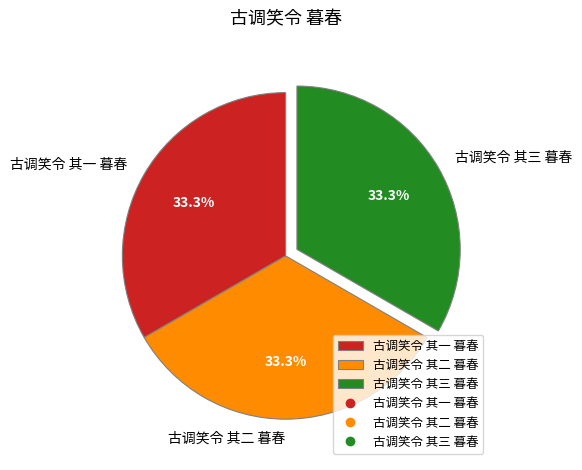

To the nearest percent, what is the combined percentage of 古调笑令 其三 暮春 and 古调笑令 其一 暮春?

67%